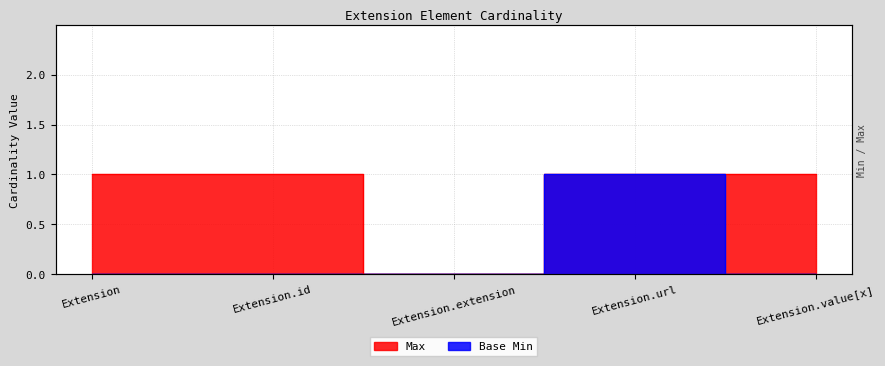

True or false: Base Min has more than 1 interior local peaks.

False